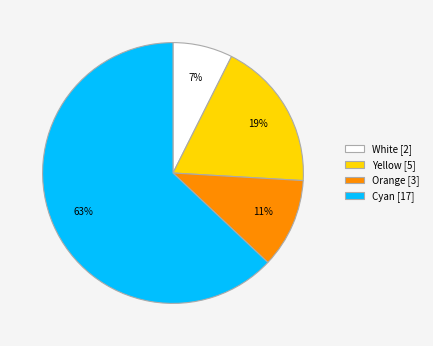

Count the number of slices in the pie.

4